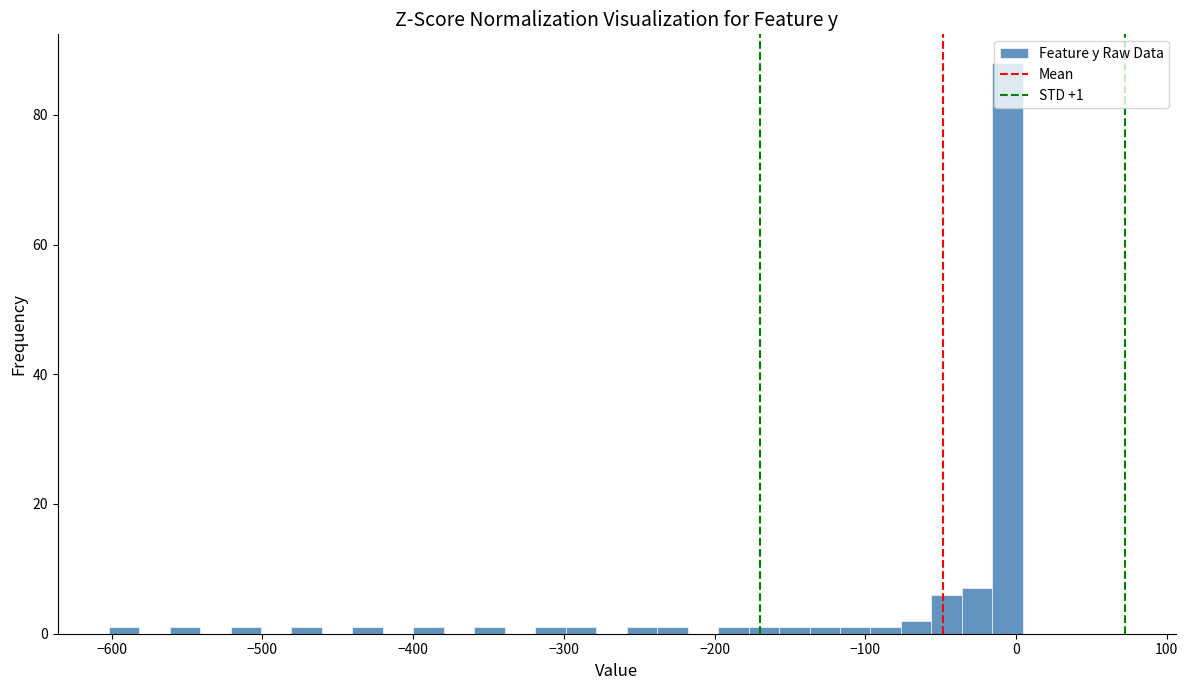

Read against the x-axis, roughly where is the centre of the tallest bar?

-10